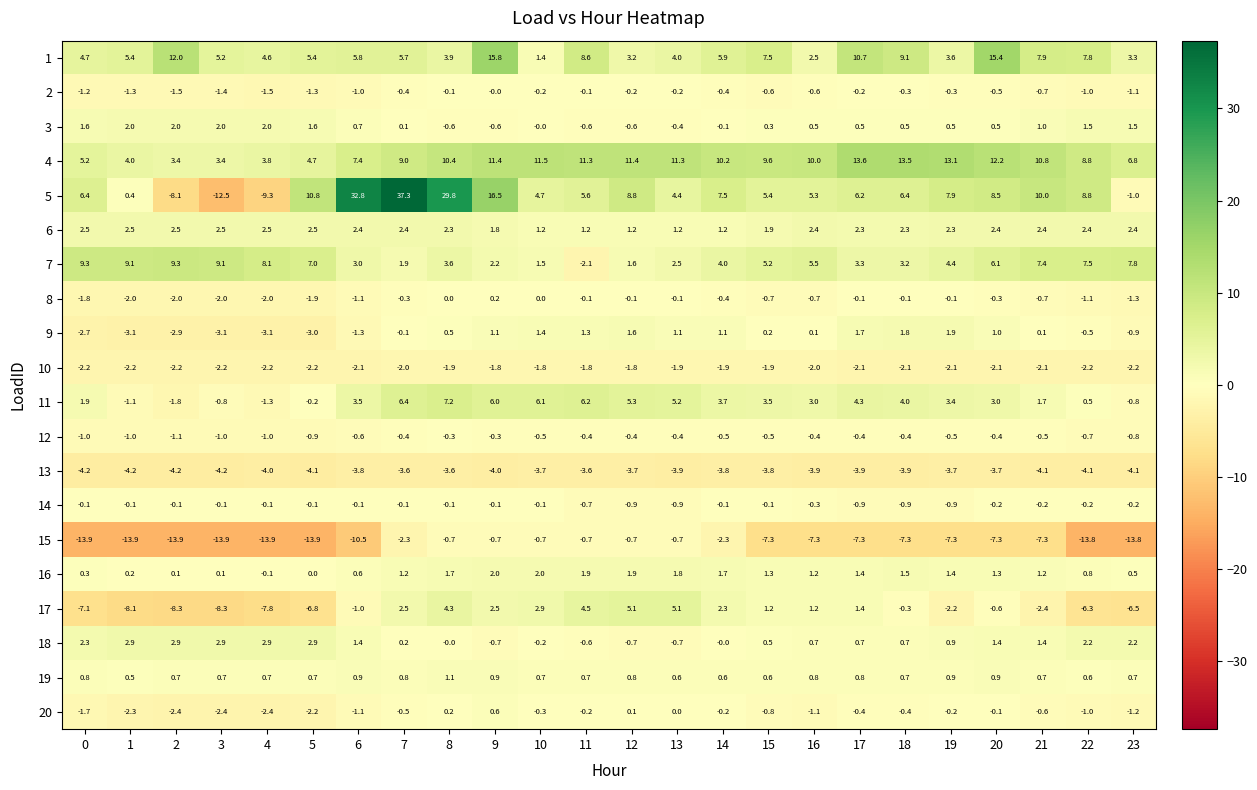

True or false: 12 has a value of -0.5 at 10.

True